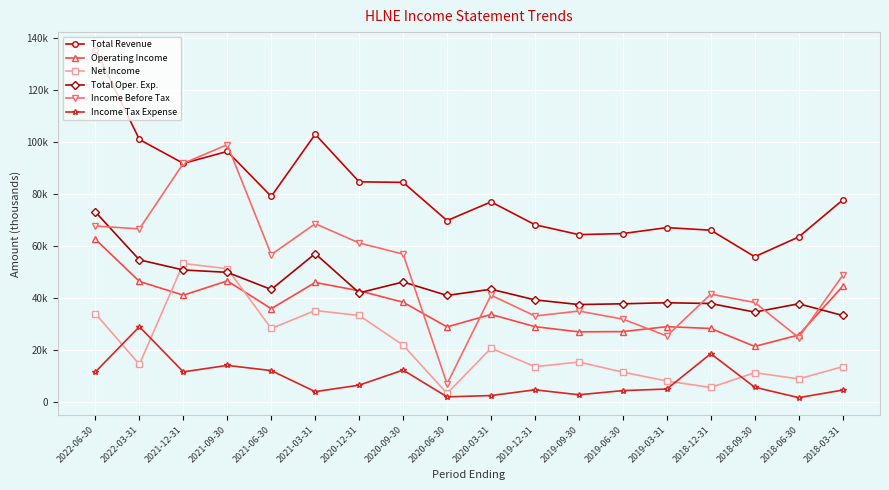

What position from the left is 2018-12-31?

15